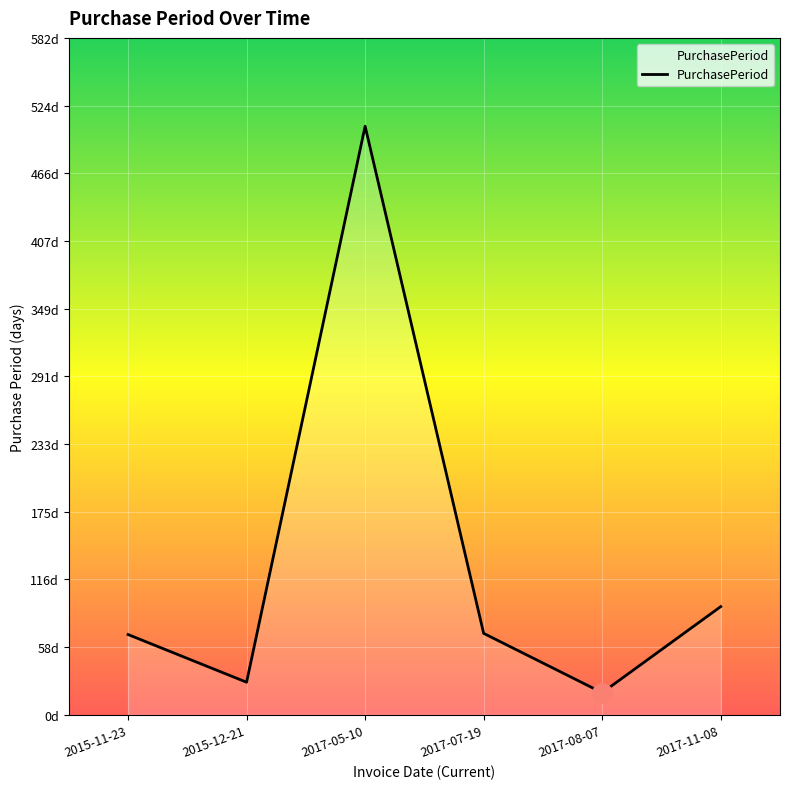

What is the maximum value shown in the chart?

506